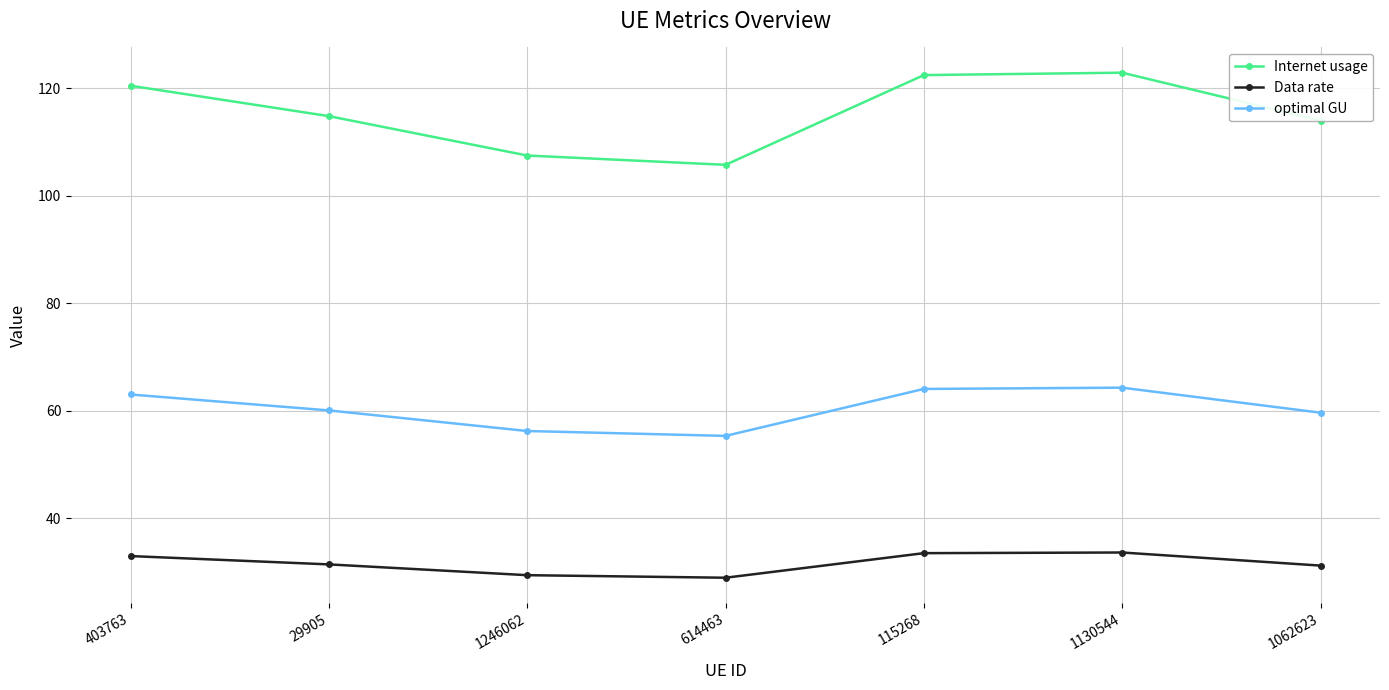

Which series changed the most between 115268 and 1062623?

Internet usage